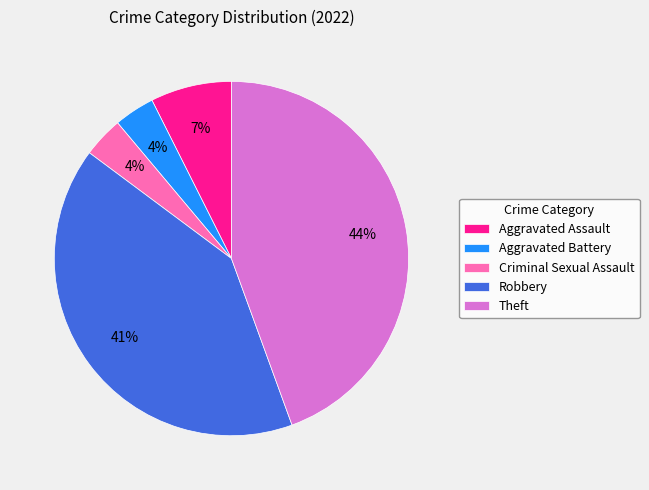

To the nearest percent, what is the difference between the Theft and Aggravated Assault slice percentages?

37%